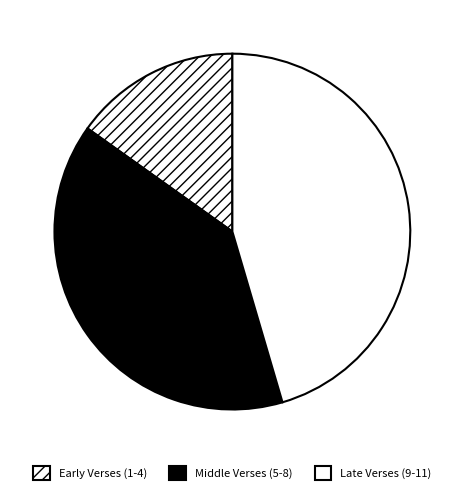

Is there any slice that represents more than half of the pie?

No